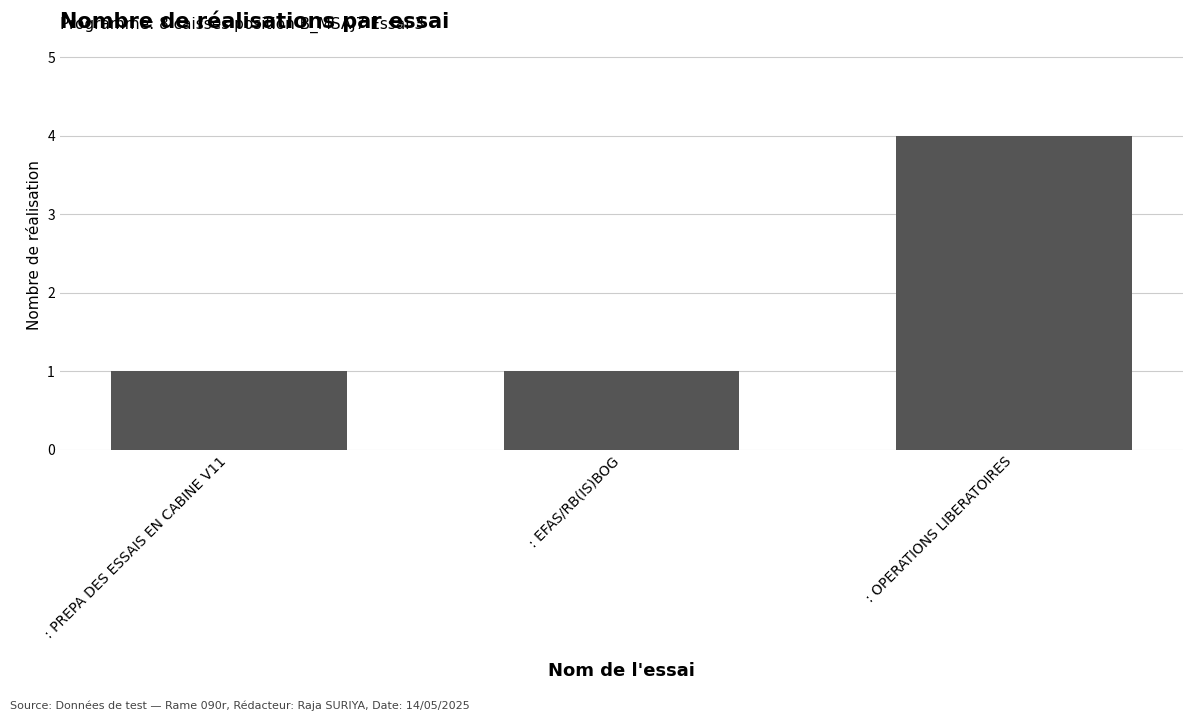

The value at : PREPA DES ESSAIS EN CABINE V11 is 1. True or false?

True